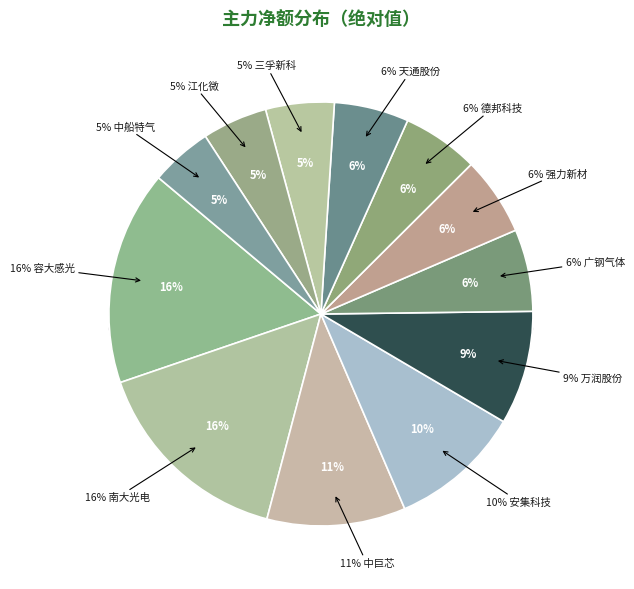

True or false: 江化微 accounts for 5% of the total.

True